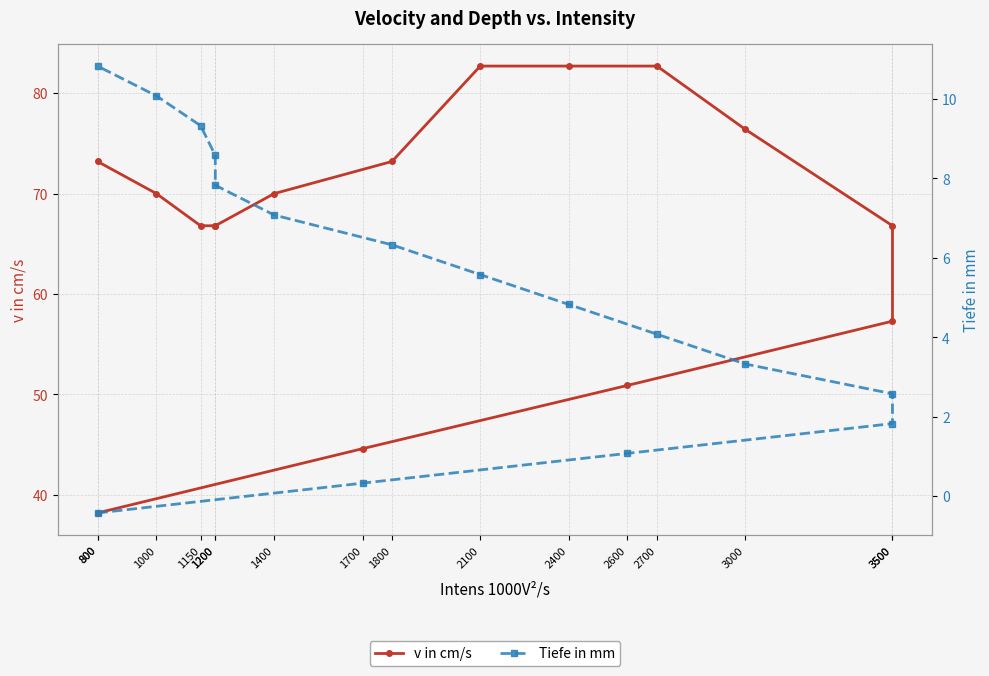

True or false: Tiefe in mm and v in cm/s cross at least once.

False